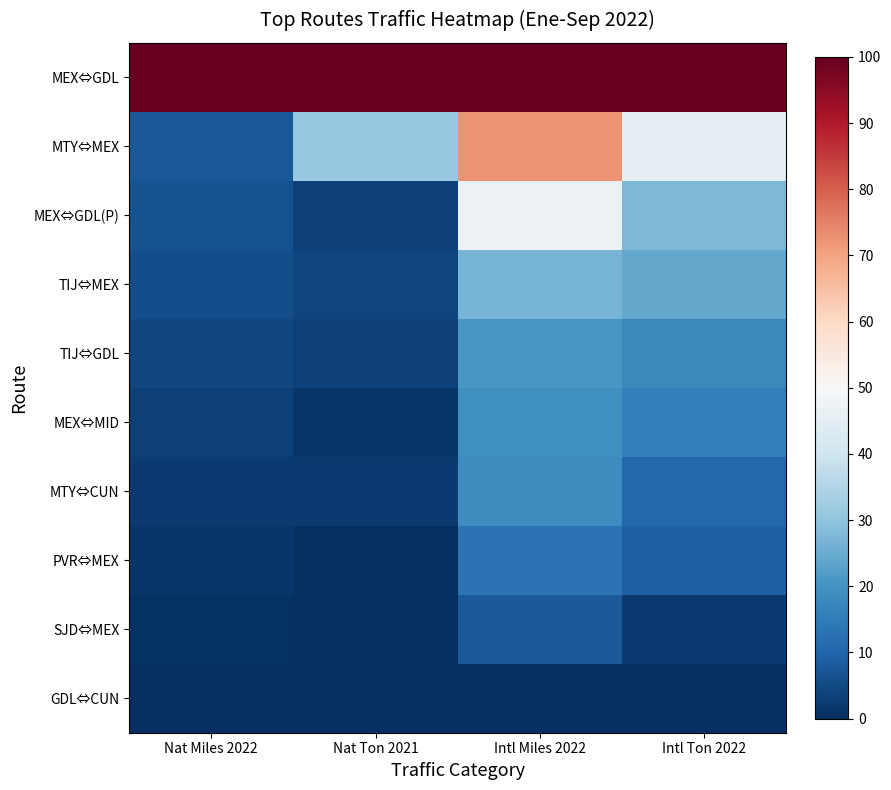

Between Nat Ton 2021 and Intl Ton 2022, which is larger?

Nat Ton 2021